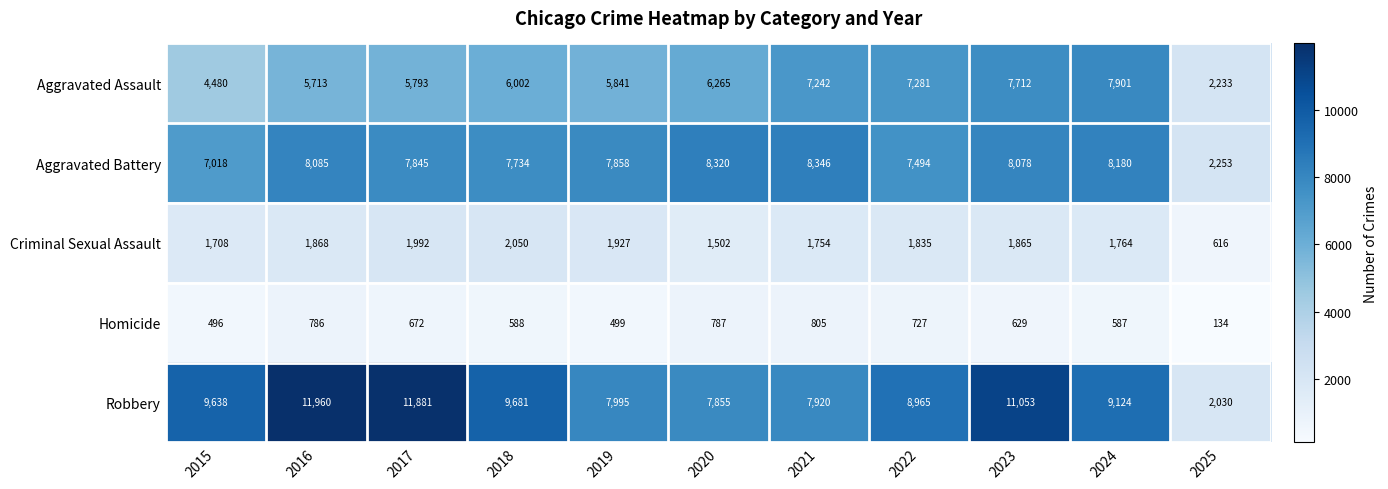

The value of Aggravated Assault at 2015 is 4480. True or false?

True